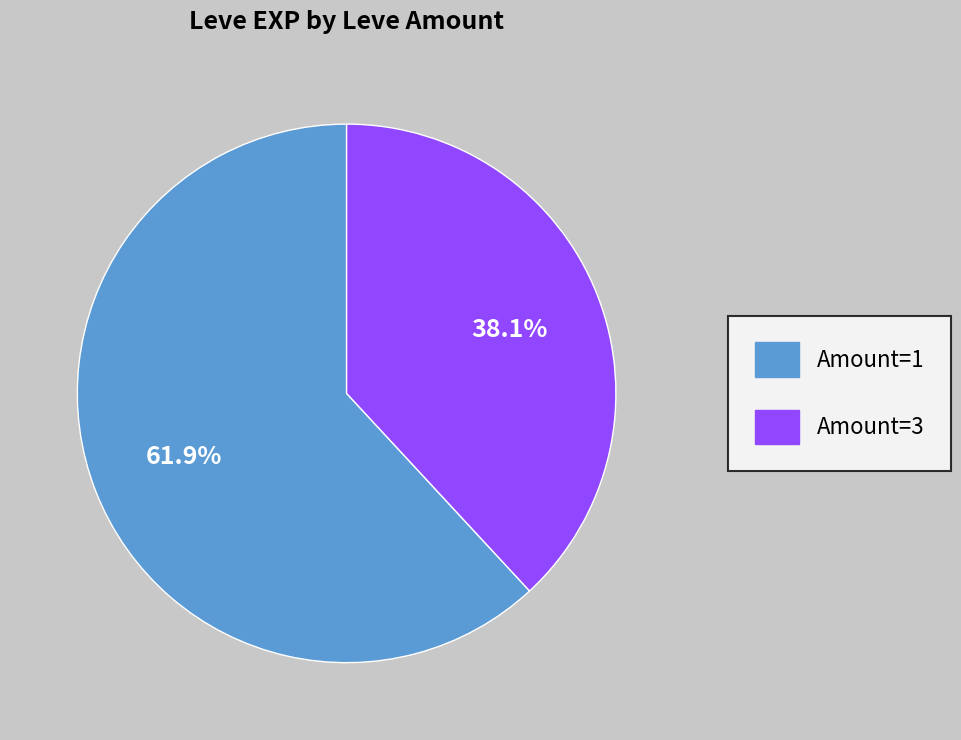

Is there any slice that represents more than half of the pie?

Yes